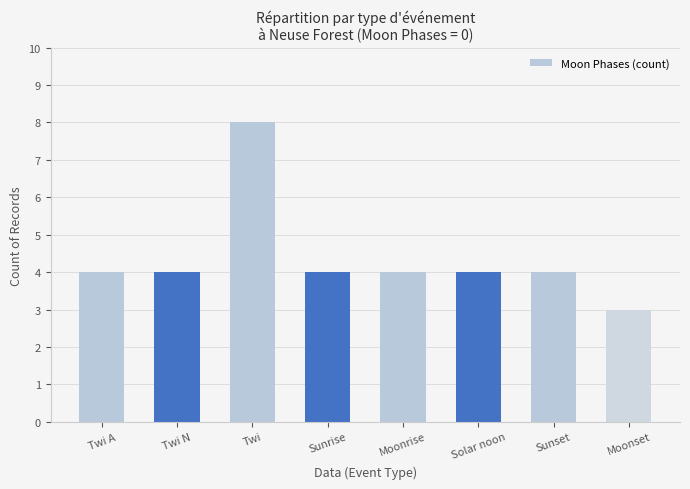

Reading right to left, transcribe all the data shown in this chart.

Moonset=3	Sunset=4	Solar noon=4	Moonrise=4	Sunrise=4	Twi=8	Twi N=4	Twi A=4